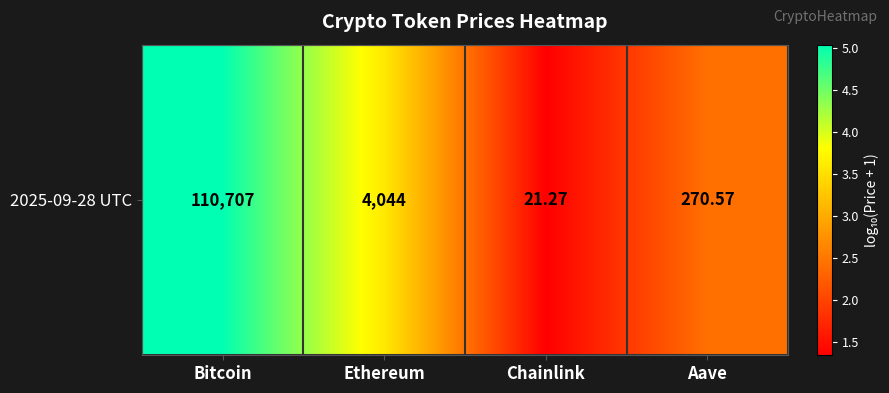

What is the maximum value shown in the chart?

5.0